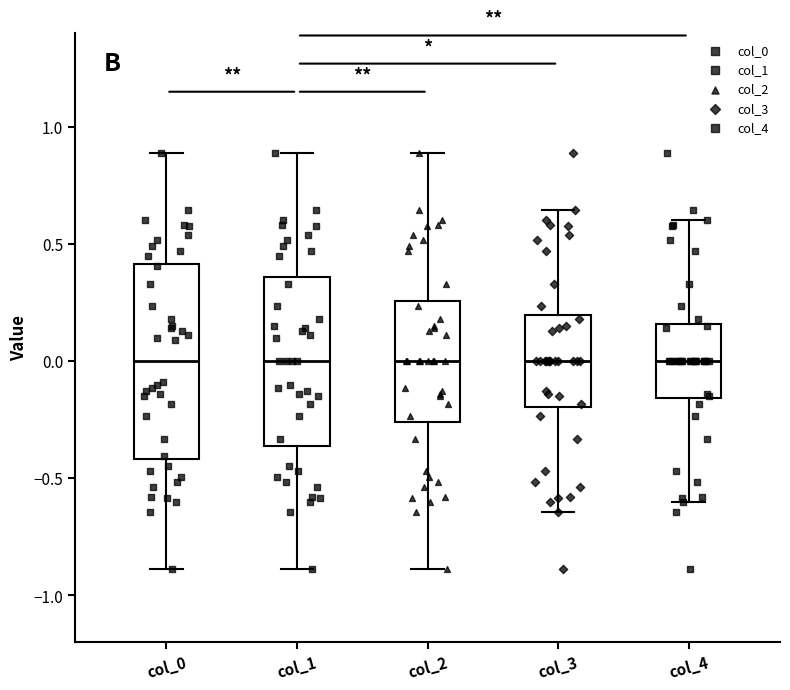

Reading left to right, read every box against the y-axis: the position of its median line, the range the box covers, and the ends of its whiskers. The values are not printed on the chart, so give them approximately, as read against the axis.

col_0: median 0.00, box -0.40 to 0.40, whiskers -0.90 to 0.90
col_1: median 0.00, box -0.35 to 0.35, whiskers -0.90 to 0.90
col_2: median 0.00, box -0.25 to 0.25, whiskers -0.90 to 0.90
col_3: median 0.00, box -0.20 to 0.20, whiskers -0.65 to 0.65
col_4: median 0.00, box -0.15 to 0.15, whiskers -0.60 to 0.60